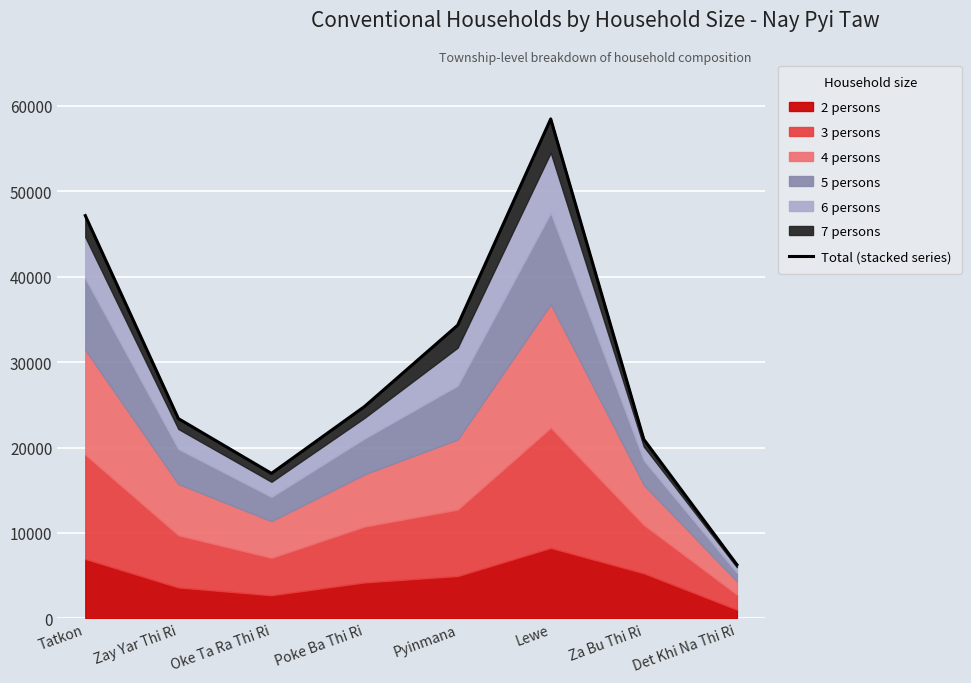

Where is the first local minimum?

Oke Ta Ra Thi Ri